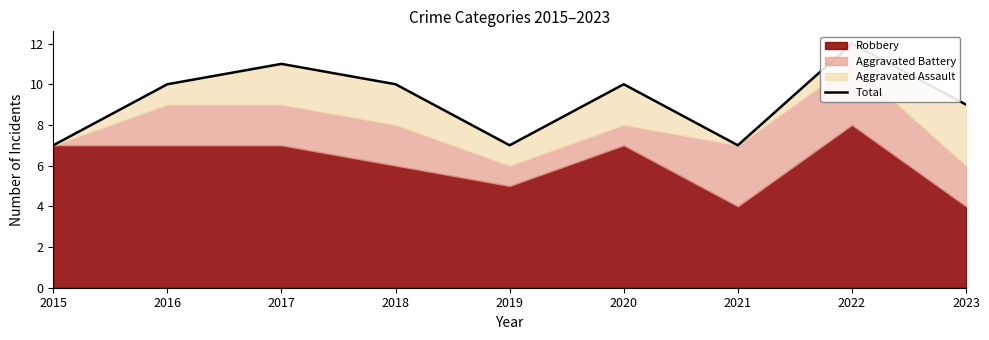

What is the value of the 9th point from the left?

9